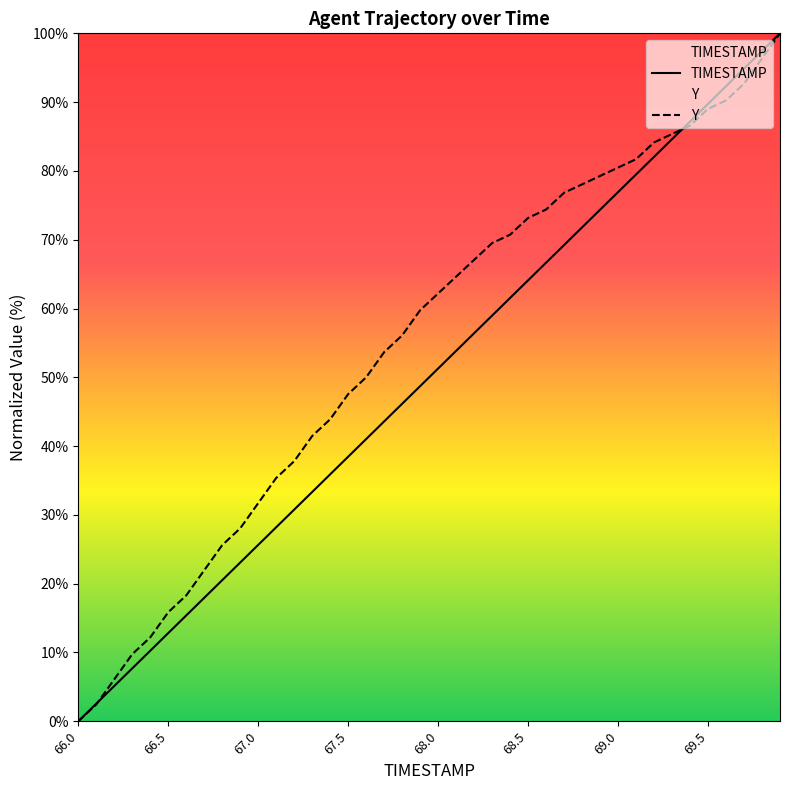

After their last crossing, which series has the higher values: Y or TIMESTAMP?

TIMESTAMP